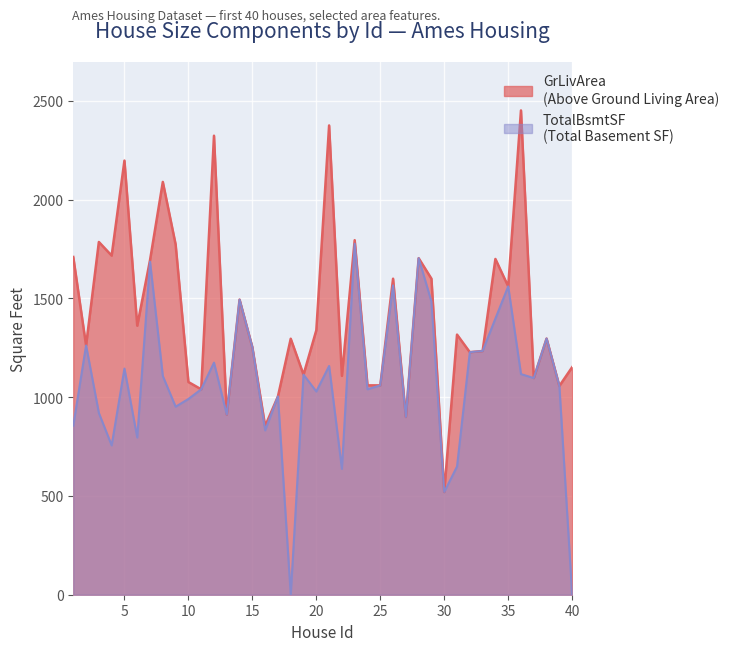

At which label does GrLivArea first exceed 1317?

1